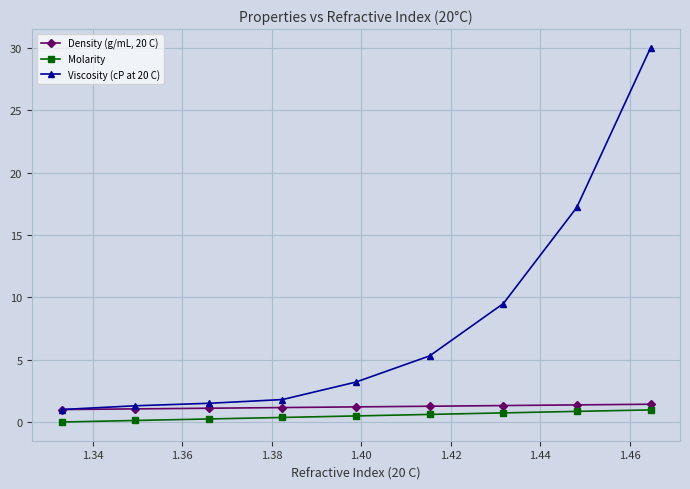

How many data points does each series have?

9